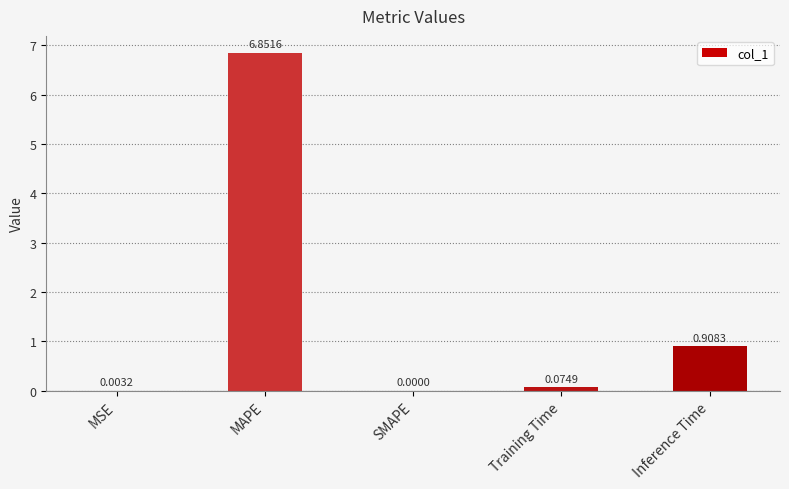

Which category has the highest value across all series?

MAPE